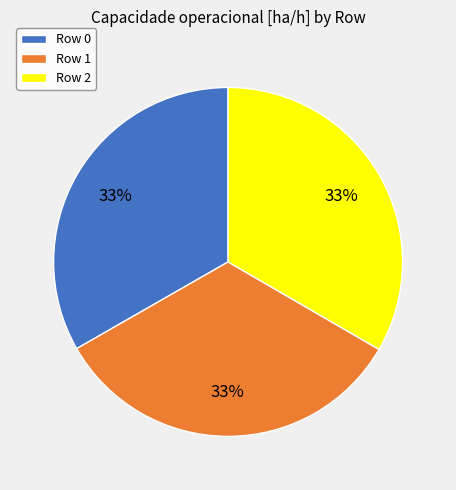

Count the number of slices in the pie.

3